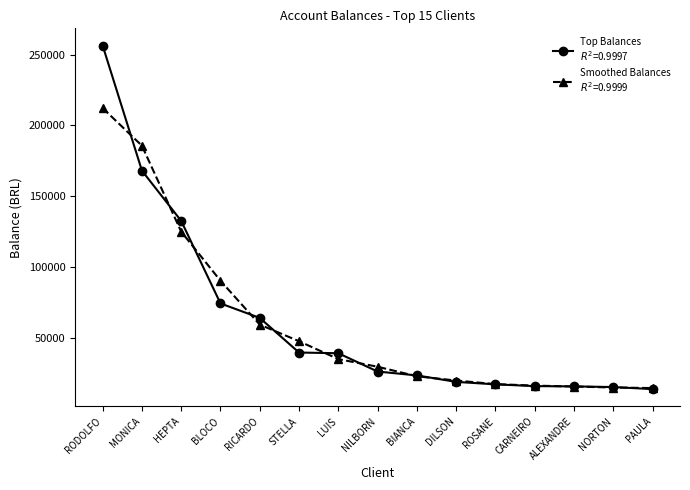

What is the spread (max minus min) of values at ROSANE?

165.3